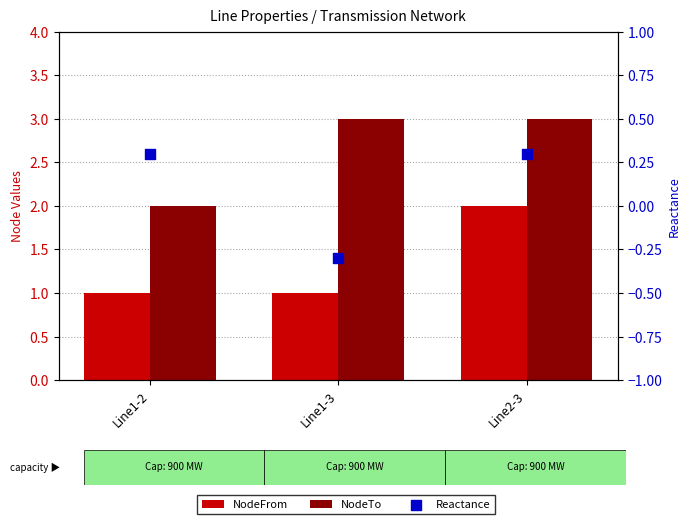

At which category is the sum across all series the highest?

Line2-3